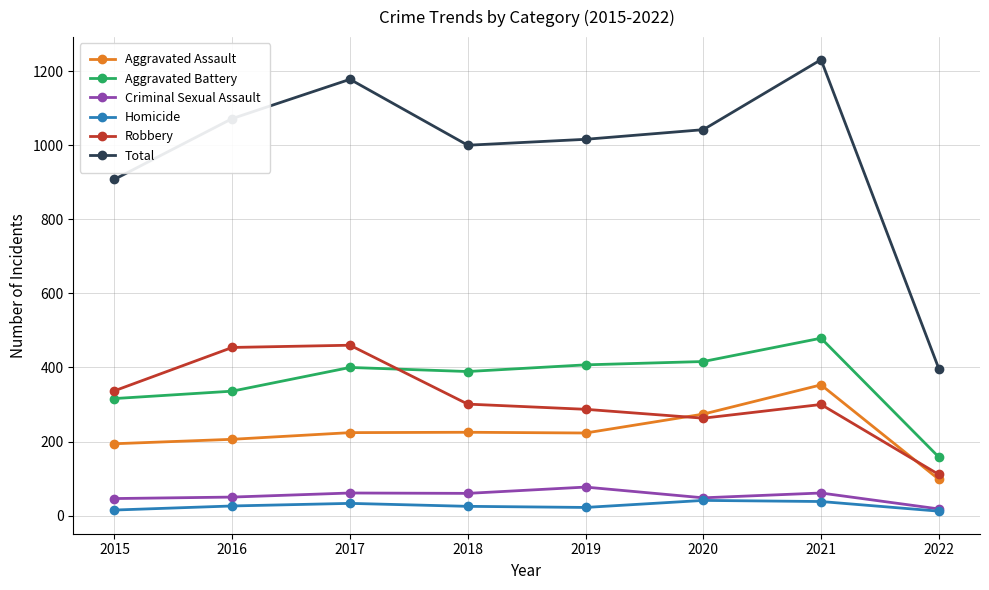

Is the value of Homicide at 2021 greater than the value of Total at 2019?

No